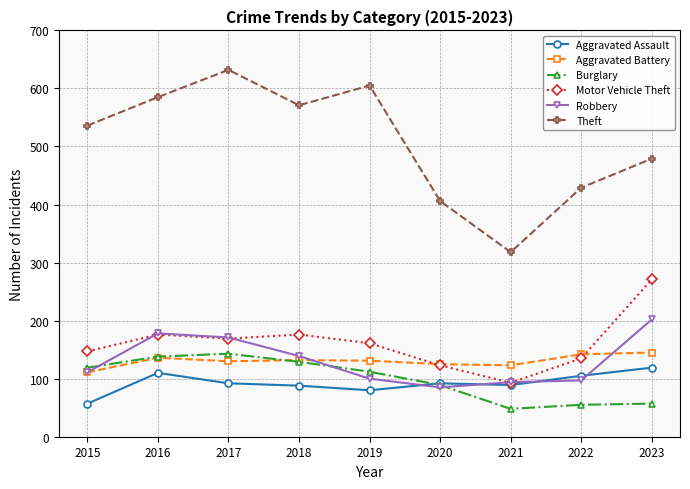

The Burglary series shows 129 at 2018. True or false?

True